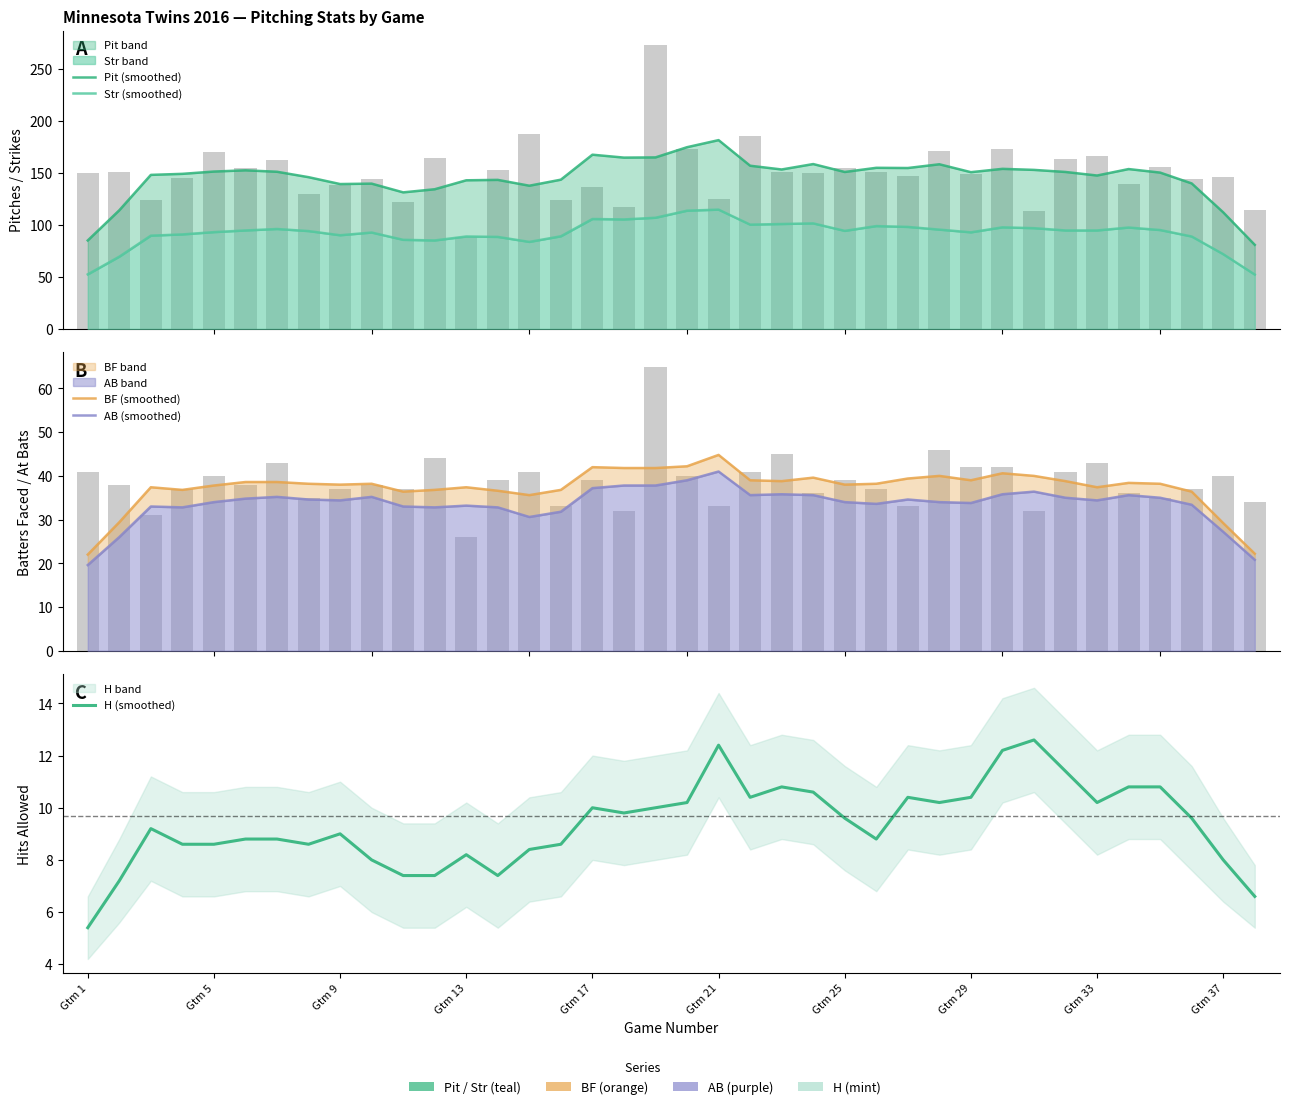

Which series has the widest spread of values?

Pit (smoothed)